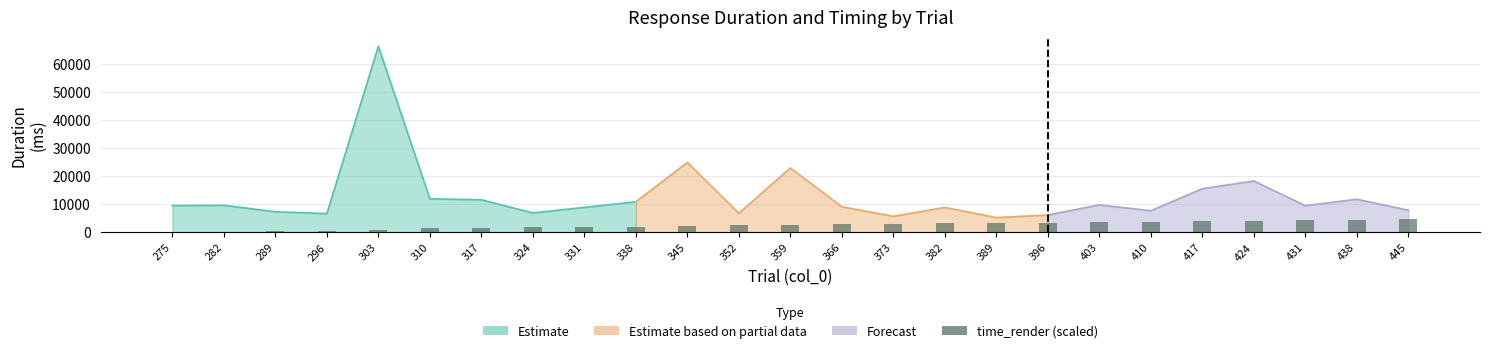

Which has a higher value, 282 or 338?

338